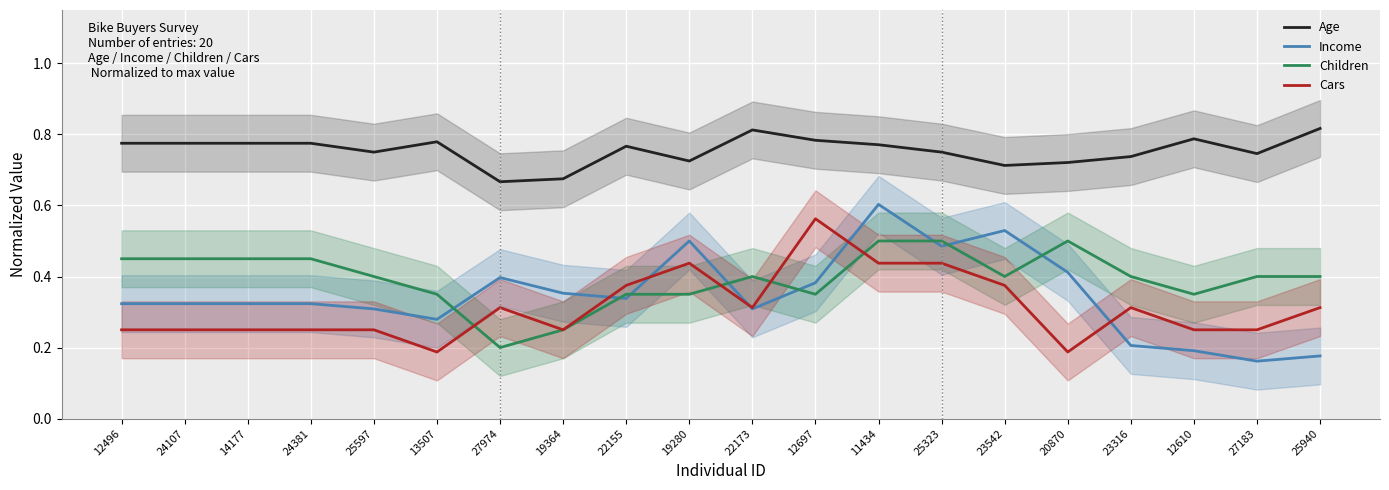

Reading left to right, extract all data points from this chart.

Age: 0.8	0.8	0.8	0.8	0.8	0.8	0.7	0.7	0.8	0.7	0.8	0.8	0.8	0.8	0.7	0.7	0.7	0.8	0.7	0.8
Income: 0.3	0.3	0.3	0.3	0.3	0.3	0.4	0.4	0.3	0.5	0.3	0.4	0.6	0.5	0.5	0.4	0.2	0.2	0.2	0.2
Children: 0.5	0.5	0.5	0.5	0.4	0.3	0.2	0.2	0.3	0.3	0.4	0.3	0.5	0.5	0.4	0.5	0.4	0.4	0.4	0.4
Cars: 0.2	0.2	0.2	0.2	0.2	0.2	0.3	0.2	0.4	0.4	0.3	0.6	0.4	0.4	0.4	0.2	0.3	0.2	0.2	0.3